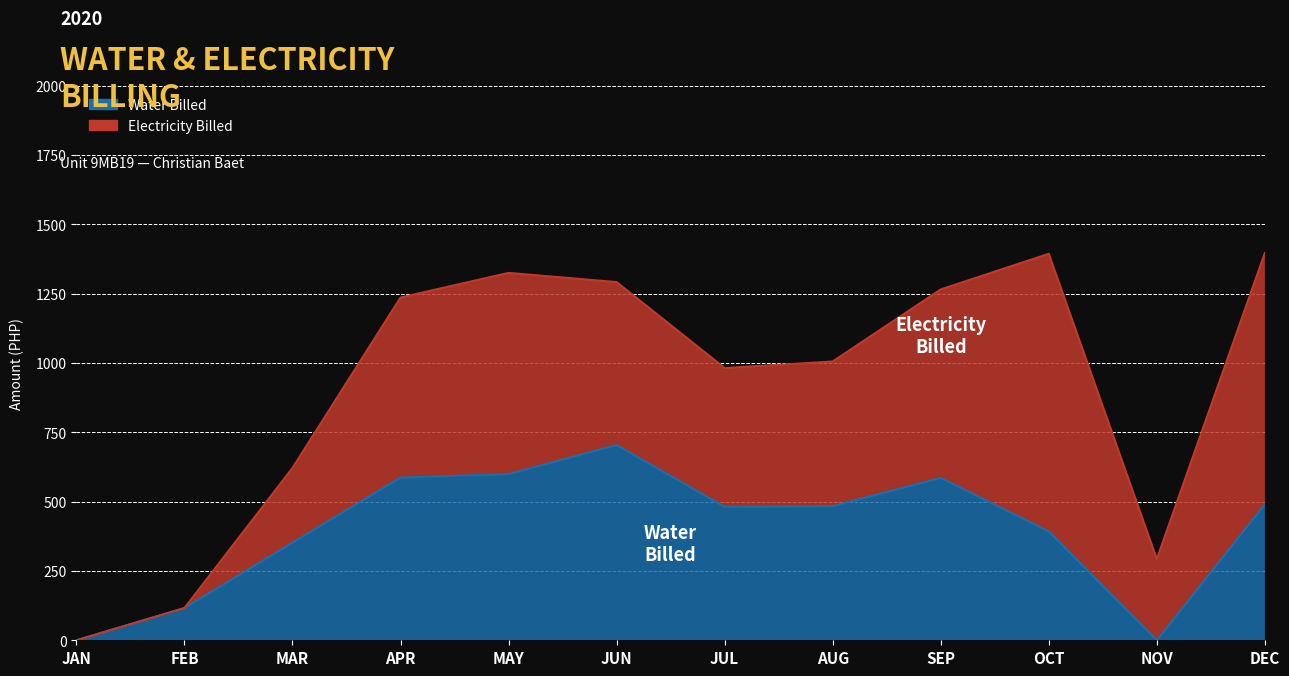

What is the approximate value at JUN?

703.9